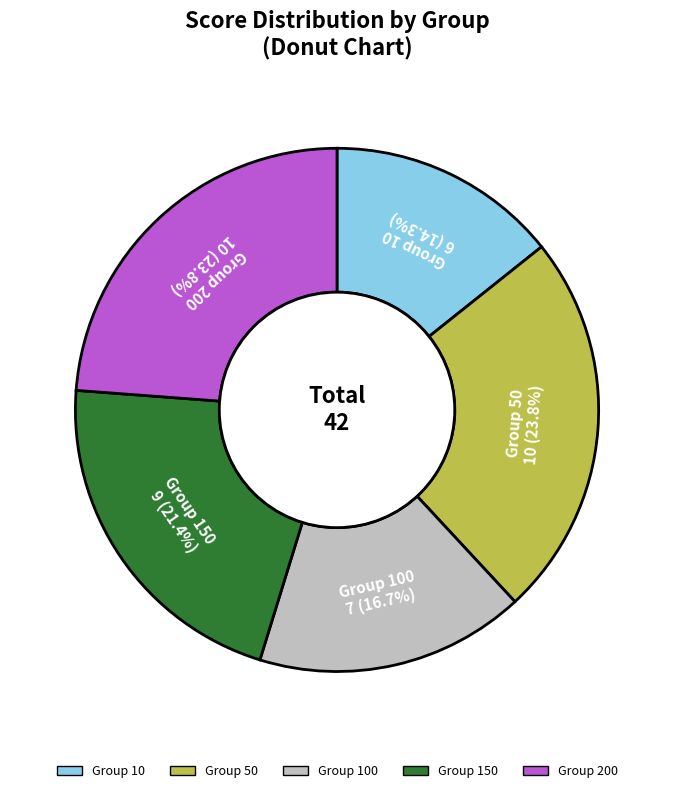

How many segments does this pie chart have?

5